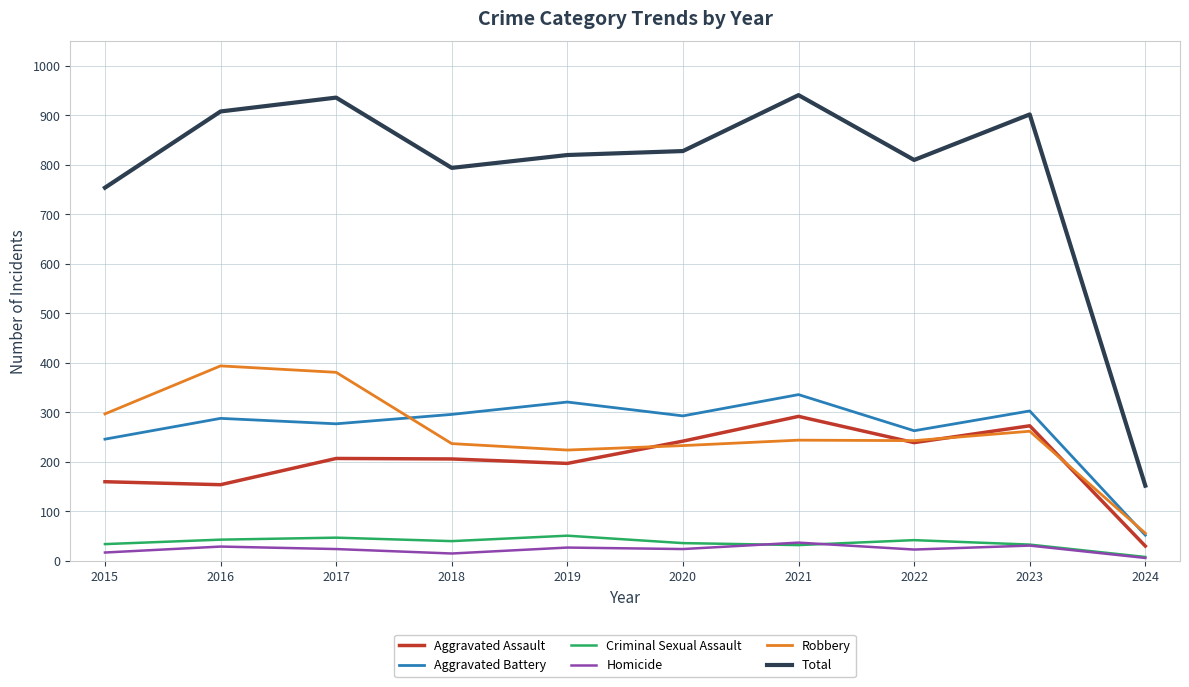

Where does the Total series first go above 828?

2016